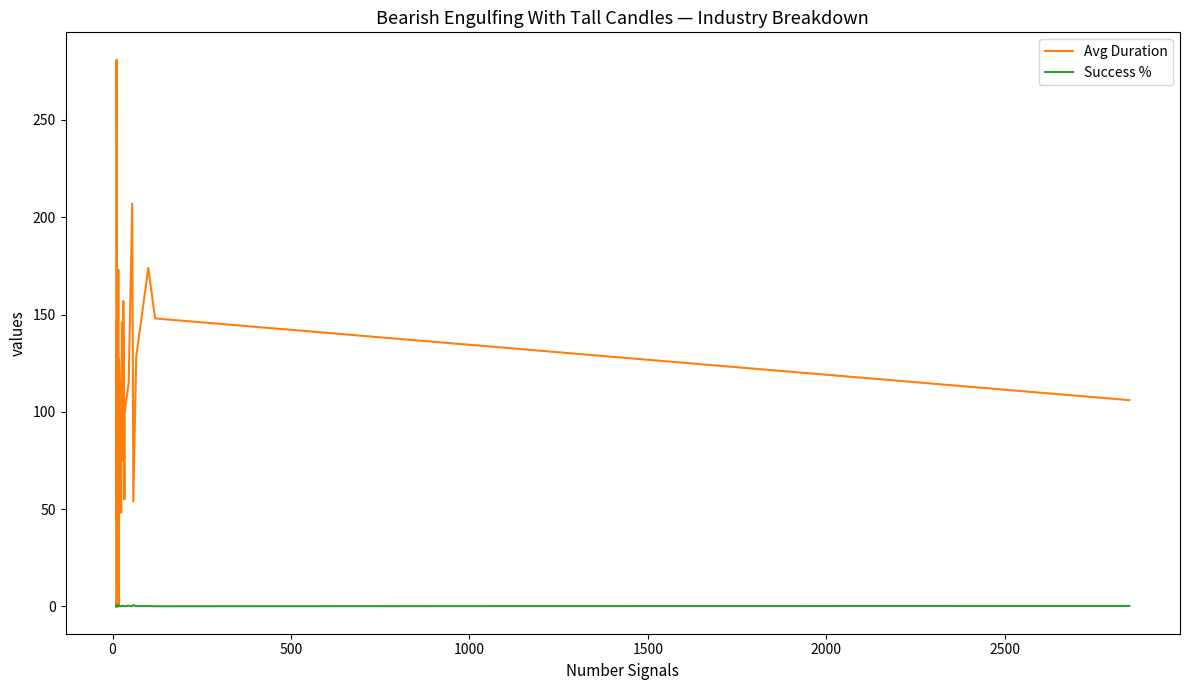

True or false: Success % and Avg Duration intersect in this chart.

False